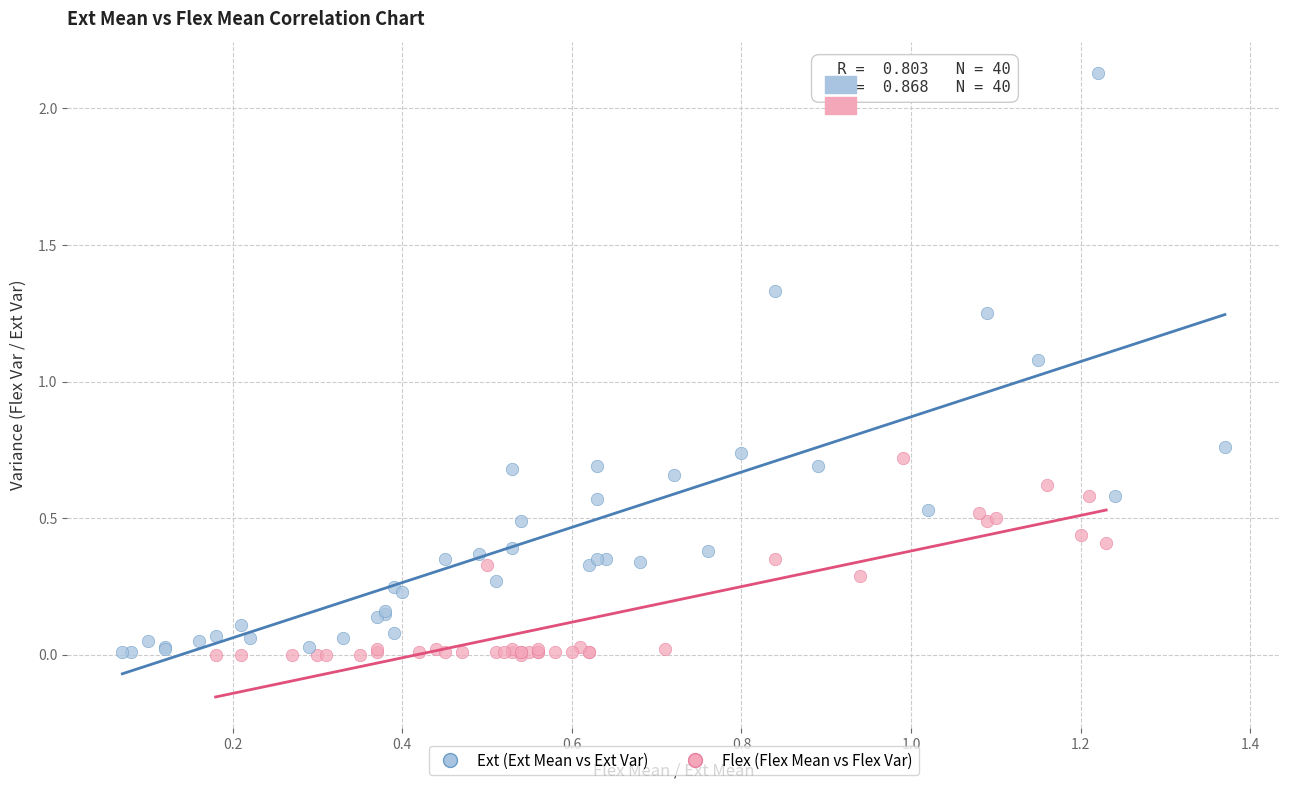

Which series has the widest spread of Y values?

Ext (Ext Mean vs Ext Var)